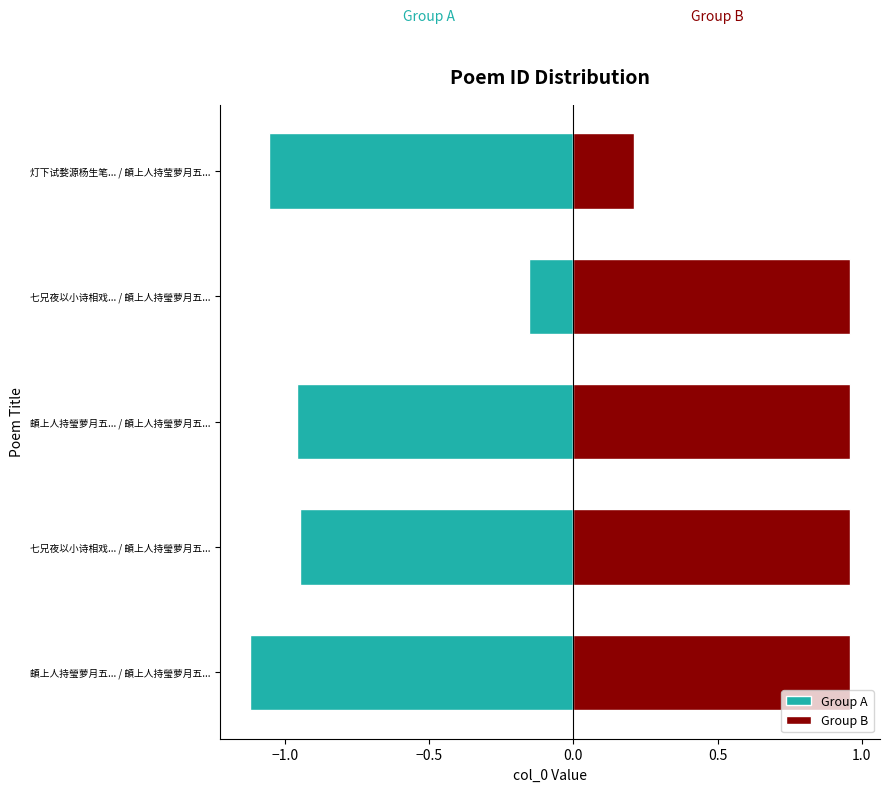

What is the greatest value displayed?

1.0